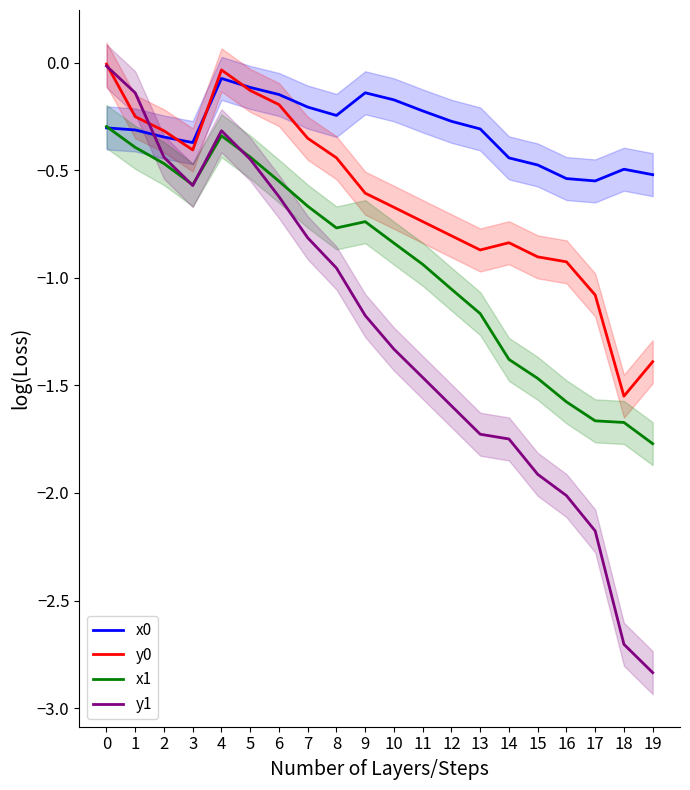

Reading left to right, extract all data points from this chart.

x0: -0.3	-0.3	-0.3	-0.4	-0.1	-0.1	-0.1	-0.2	-0.2	-0.1	-0.2	-0.2	-0.3	-0.3	-0.4	-0.5	-0.5	-0.5	-0.5	-0.5
y0: -0.0	-0.3	-0.3	-0.4	-0.0	-0.1	-0.2	-0.4	-0.4	-0.6	-0.7	-0.7	-0.8	-0.9	-0.8	-0.9	-0.9	-1.1	-1.5	-1.4
x1: -0.3	-0.4	-0.5	-0.6	-0.3	-0.4	-0.6	-0.7	-0.8	-0.7	-0.8	-0.9	-1.1	-1.2	-1.4	-1.5	-1.6	-1.7	-1.7	-1.8
y1: -0.0	-0.1	-0.4	-0.6	-0.3	-0.4	-0.6	-0.8	-1.0	-1.2	-1.3	-1.5	-1.6	-1.7	-1.7	-1.9	-2.0	-2.2	-2.7	-2.8